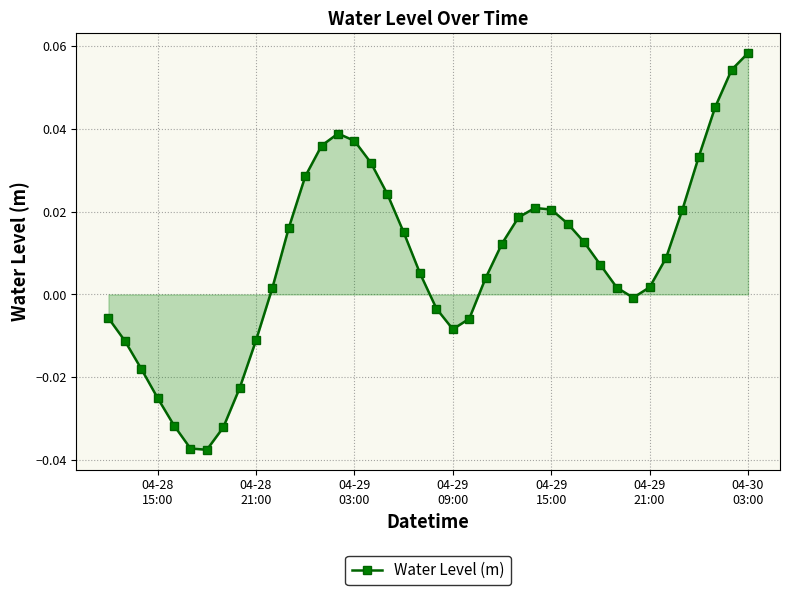

How many points are lower than both their immediate neighbors (excluding endpoints)?

3